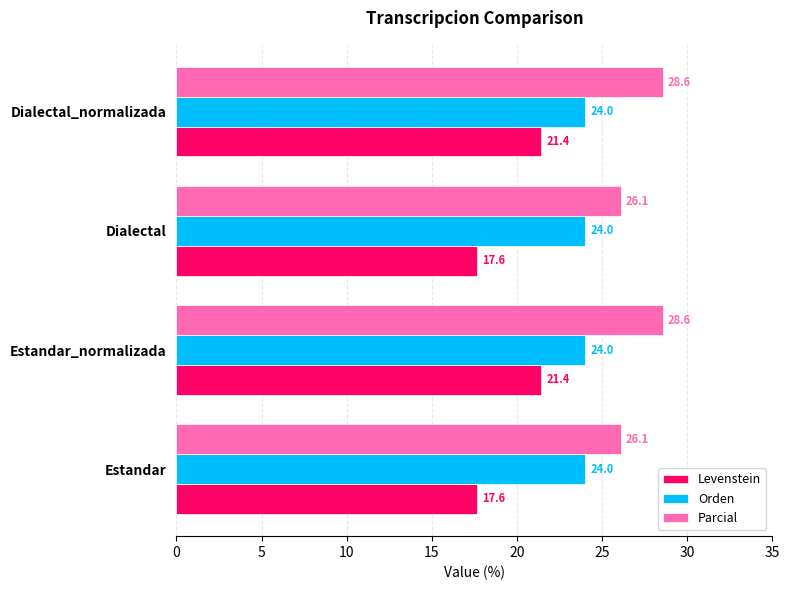

Rank the series by their average value, from highest to lowest.

Parcial, Orden, Levenstein